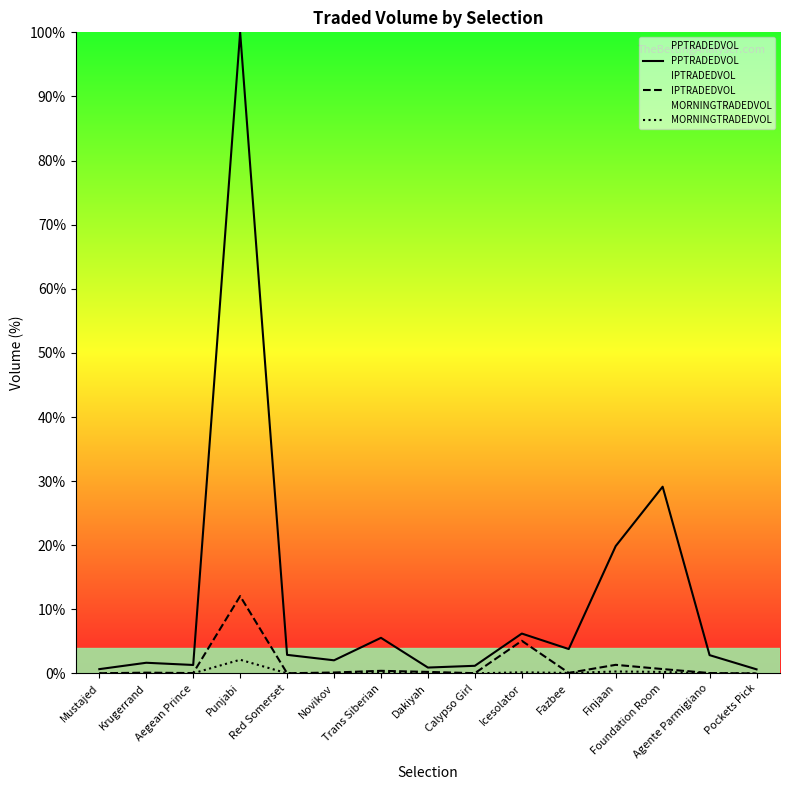

True or false: MORNINGTRADEDVOL has more than 1 interior local peaks.

True